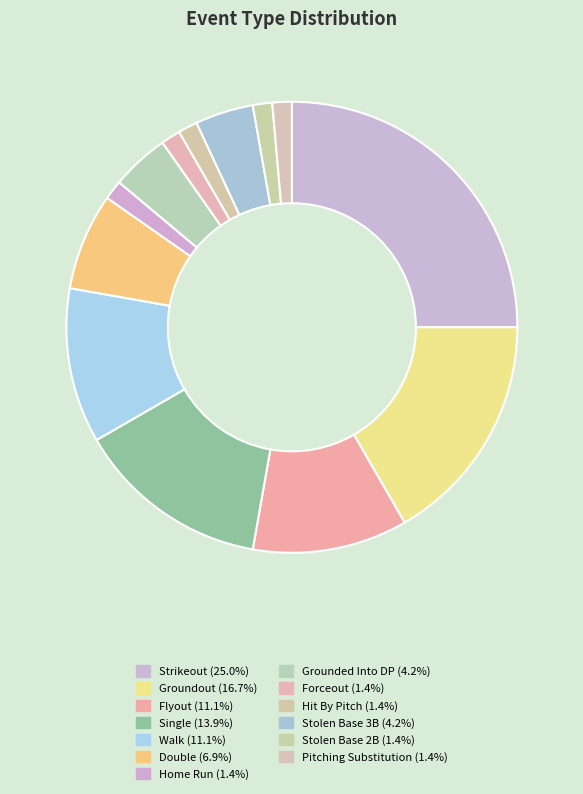

True or false: Strikeout accounts for 25% of the total.

True